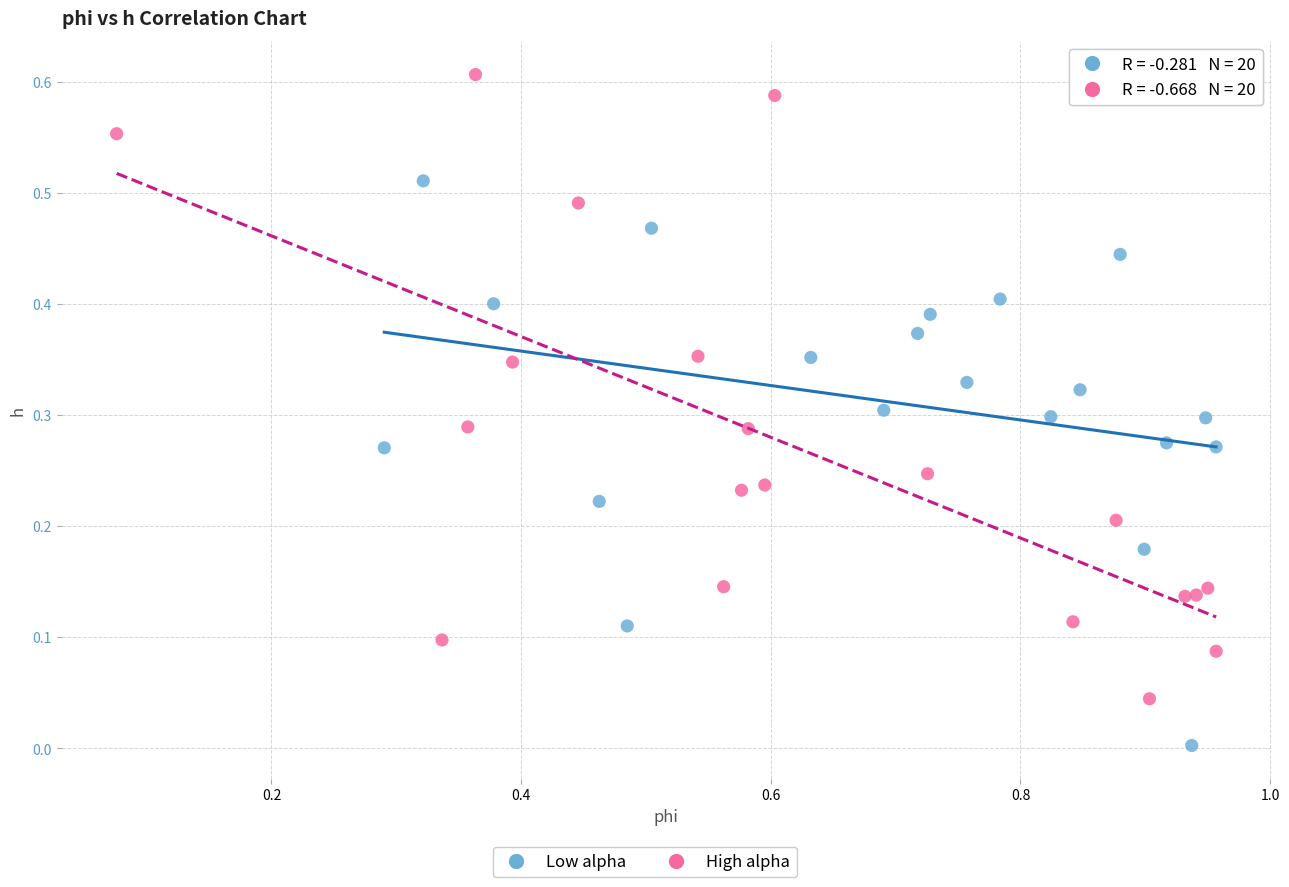

Which series reaches the minimum Y coordinate?

Low alpha